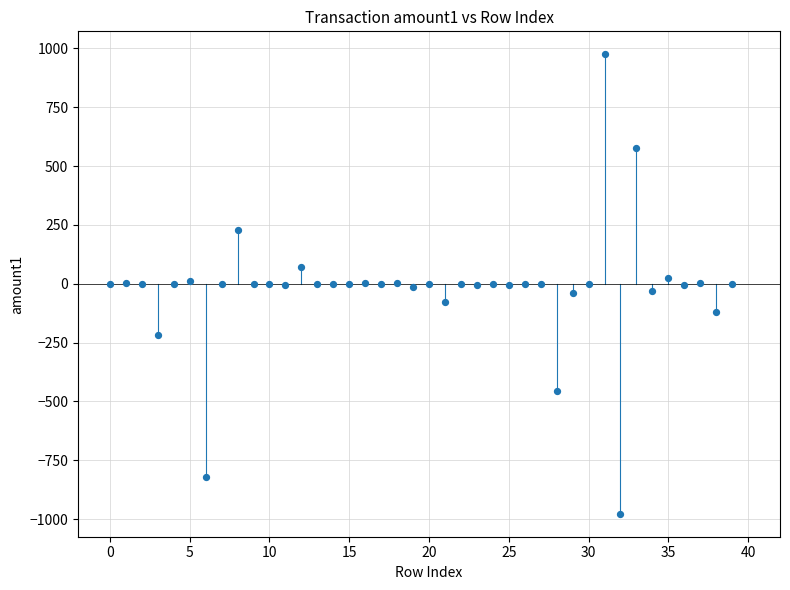

What is the range of Y values (max minus min)?

1951.2